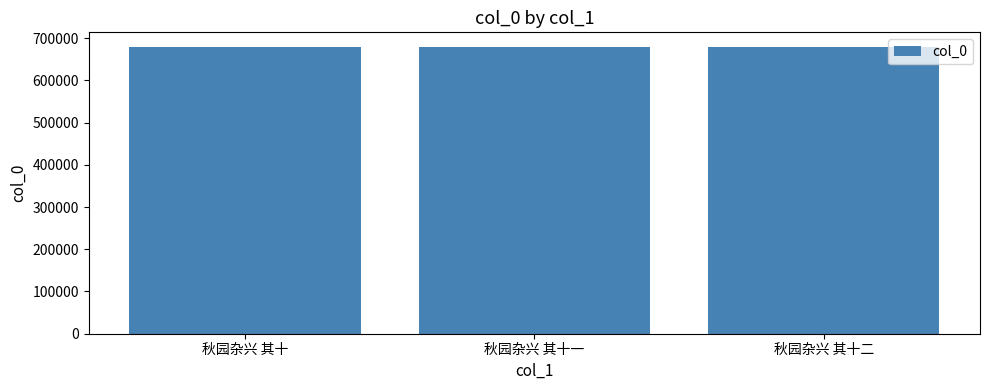

What is the approximate value at 秋园杂兴 其十?

679677